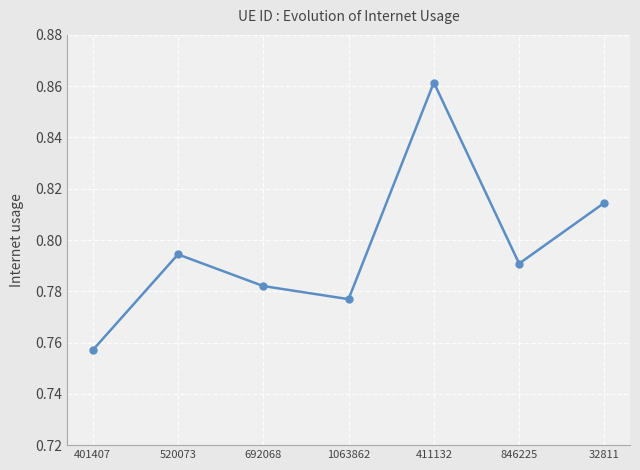

The value at 692068 is 0.5. True or false?

False